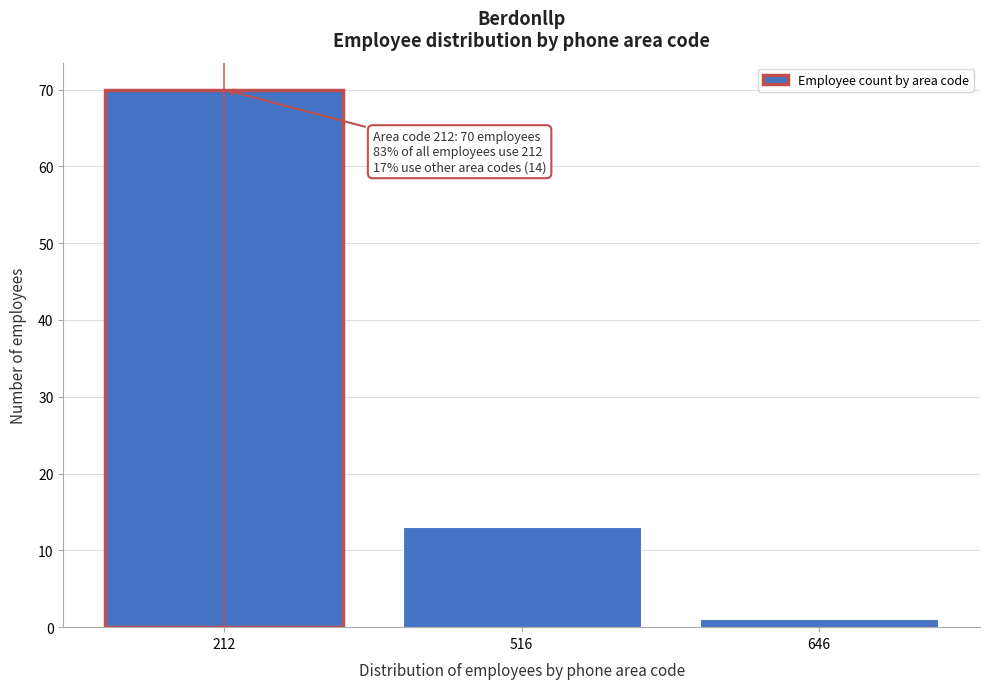

Reading left to right, extract all data points from this chart.

70	13	1